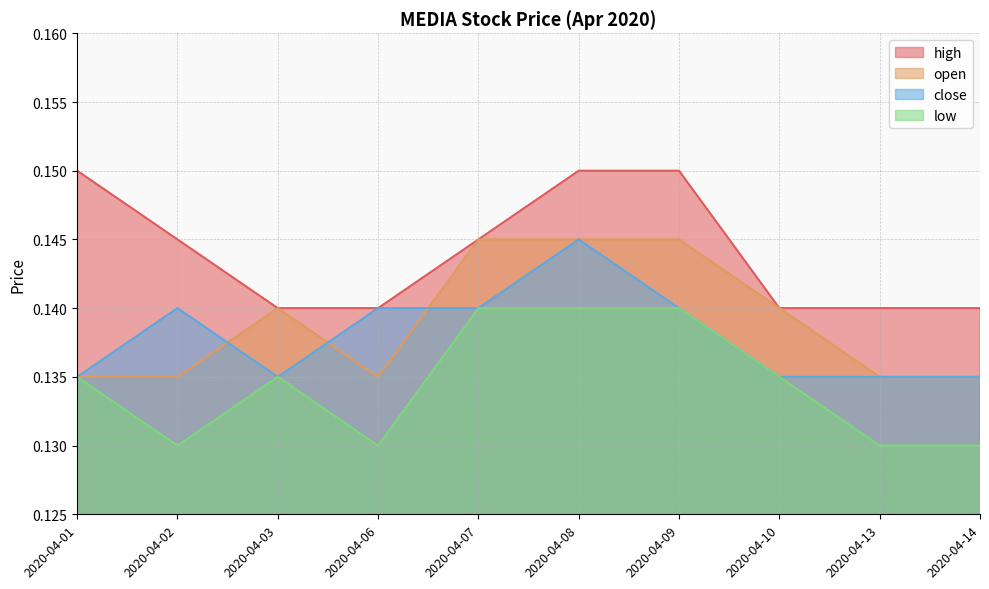

What are all the series names shown in the legend?

high, open, close, low